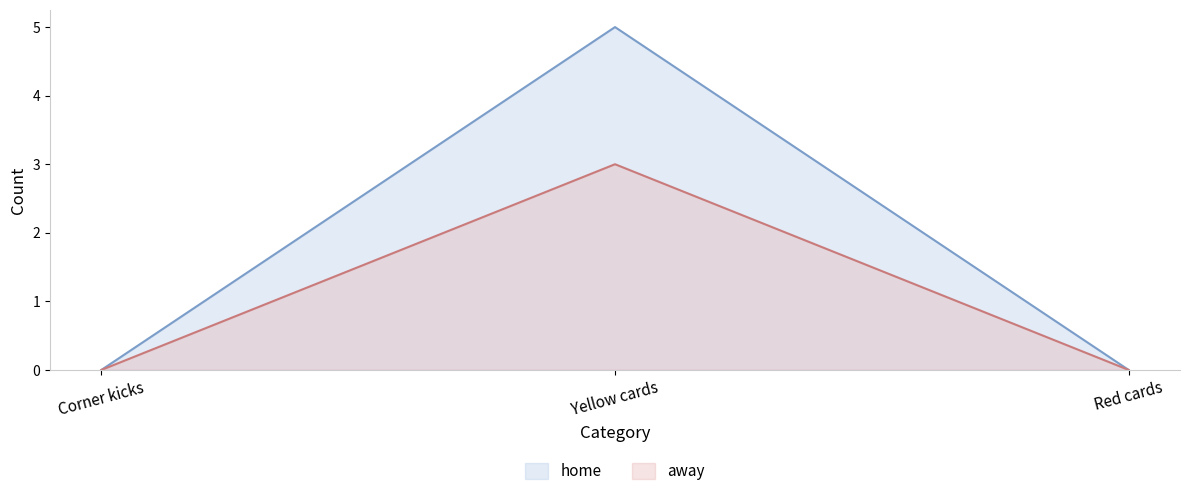

True or false: home has a value of 0 at Red cards.

True